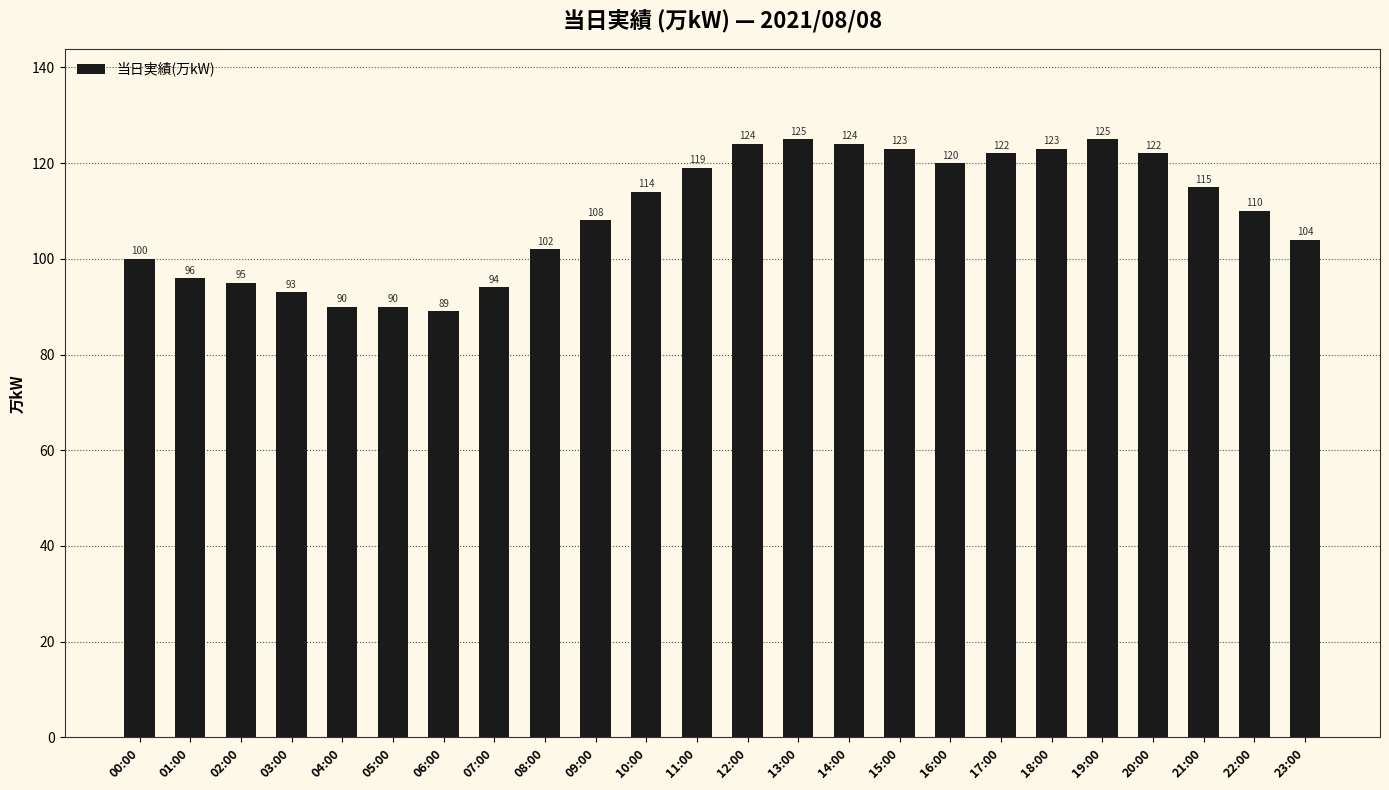

What is the average value?

109